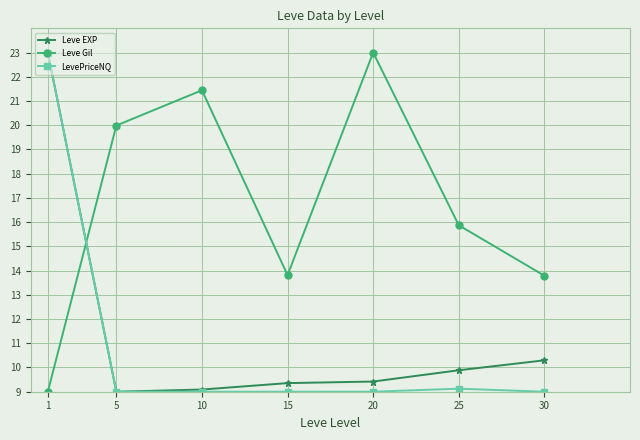

How many intersections are there between Leve EXP and Leve Gil?

1